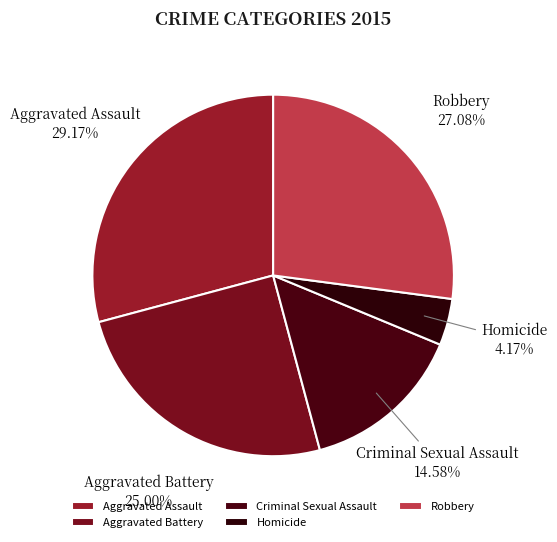

Which slice is the smallest?

Homicide